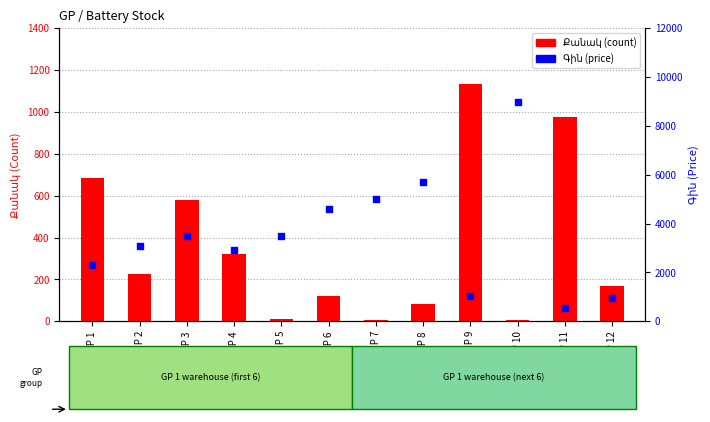

Which series has the widest spread of Y values?

Գին